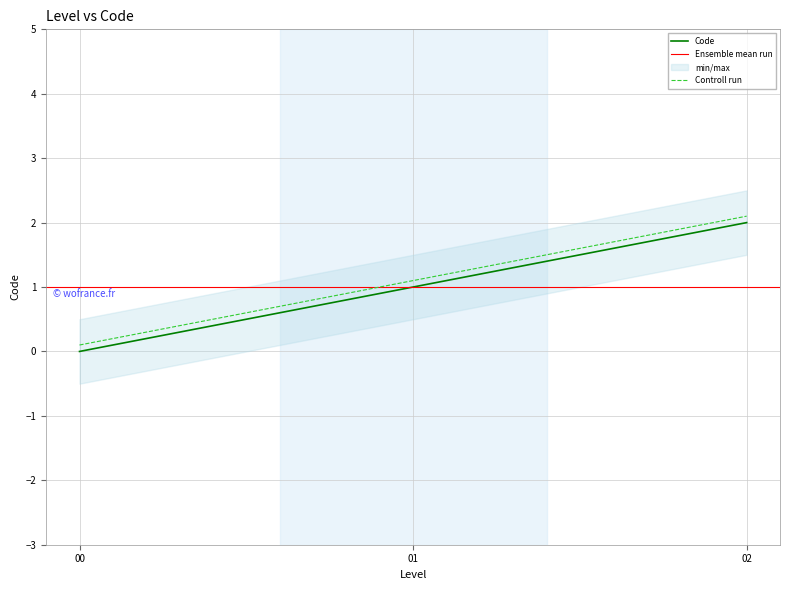

Which category has the lowest value in the Code series?

00